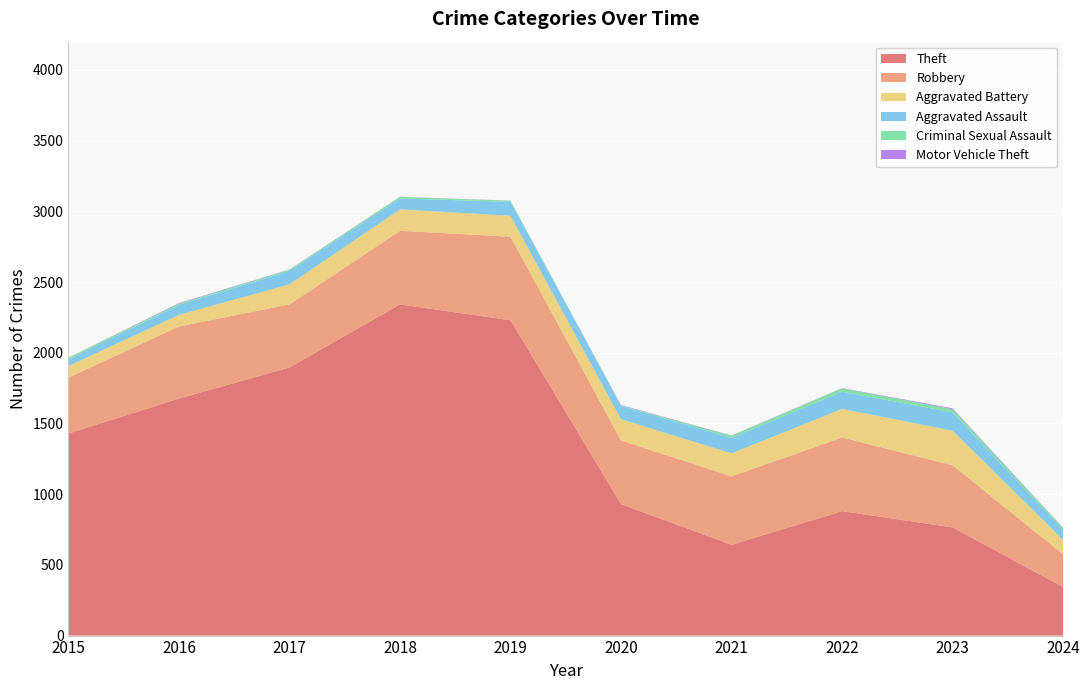

Reading left to right, extract all data points from this chart.

Theft: 1429	1676	1896	2342	2230	930	642	880	765	343
Robbery: 395	510	446	520	591	450	484	521	440	231
Aggravated Battery: 82	82	142	152	148	150	163	202	244	103
Aggravated Assault: 46	71	95	77	98	94	110	121	130	70
Criminal Sexual Assault: 12	8	8	11	8	3	14	24	22	13
Motor Vehicle Theft: 1	4	2	1	1	3	2	2	6	2